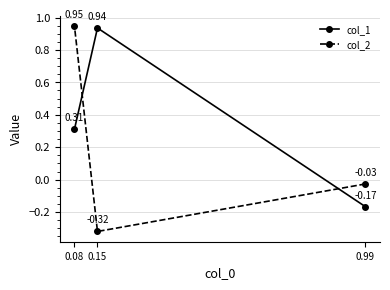

What value does the col_1 series have at 0.08?

0.3